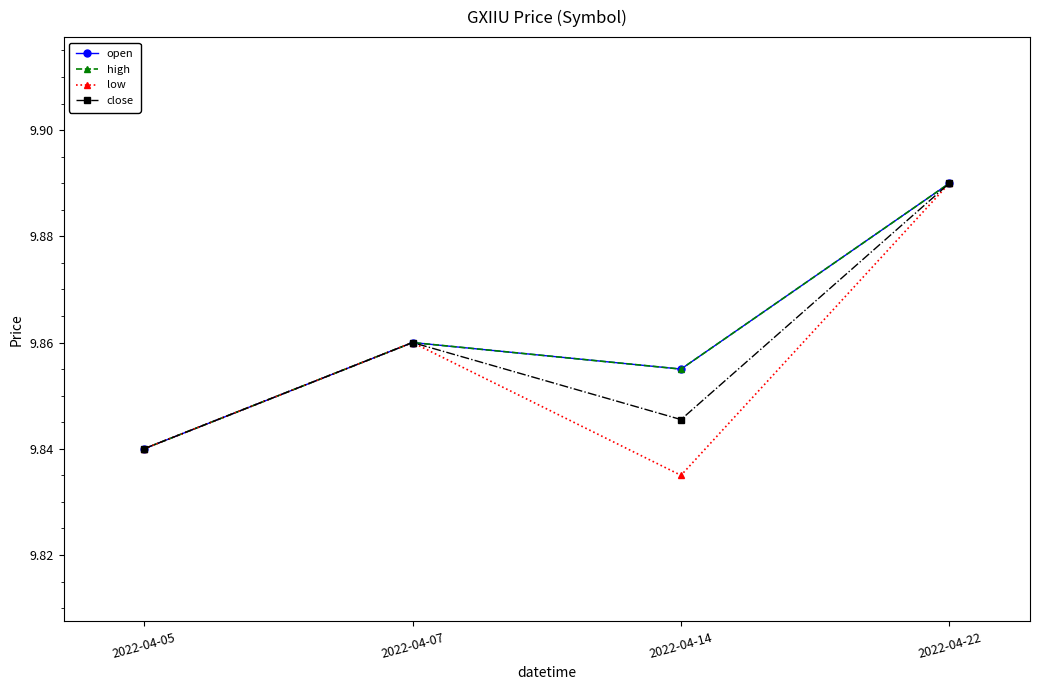

Is it true that high equals 5.7 at 2022-04-05?

False